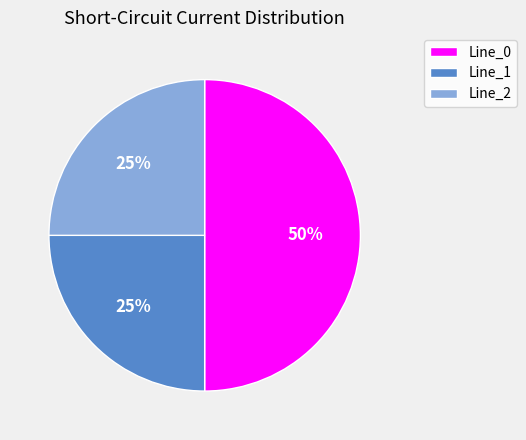

Is Line_2 the majority of the pie?

No